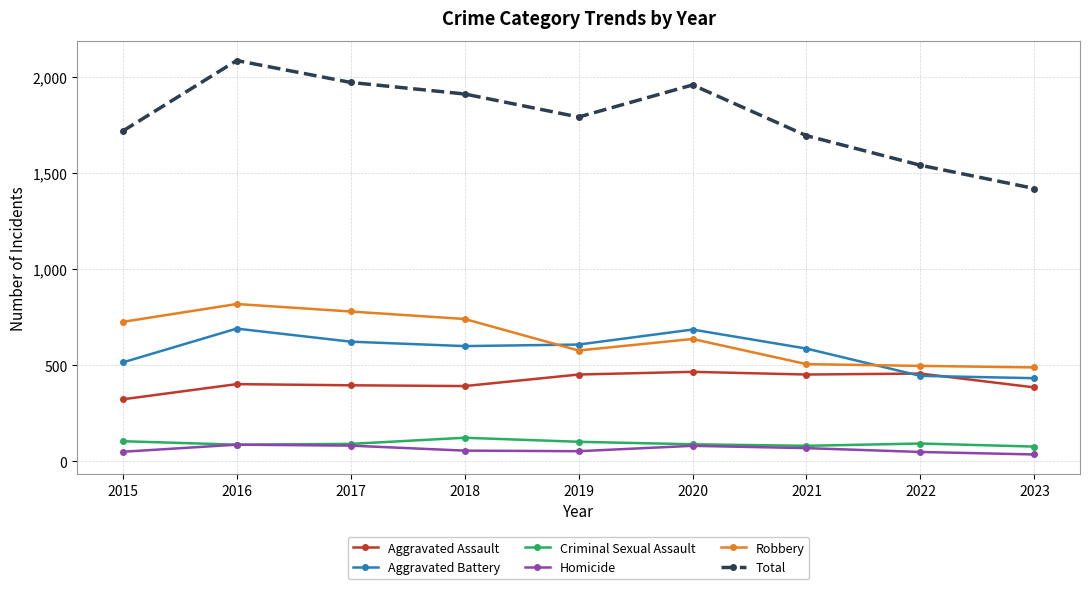

What is the average value of the Criminal Sexual Assault series?

94